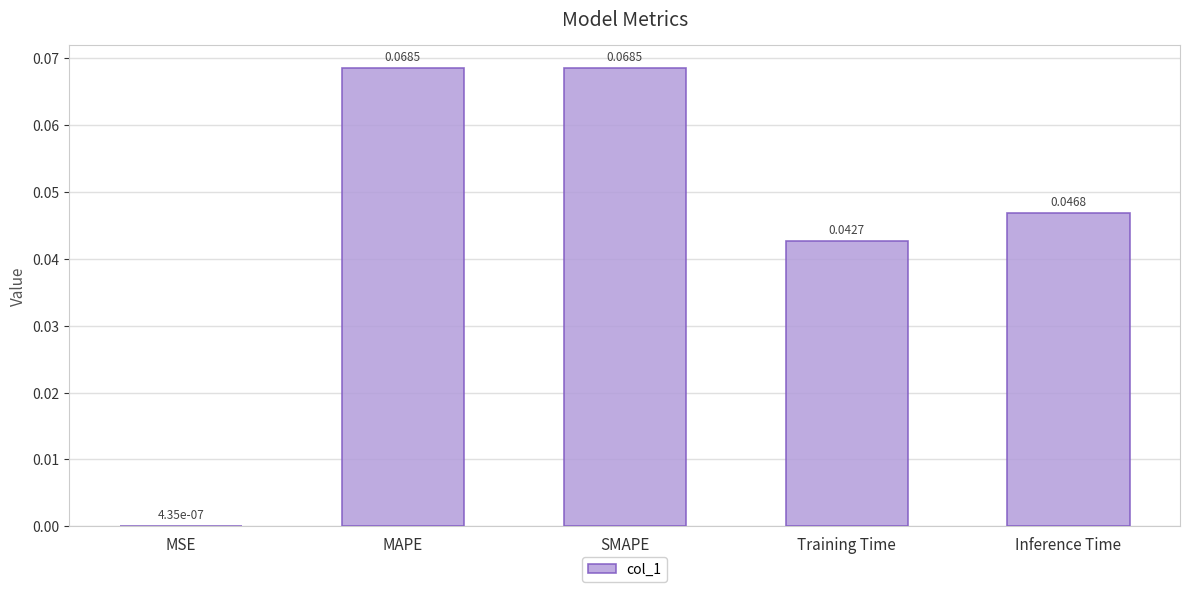

Where is the data nearest to the value 0?

MSE